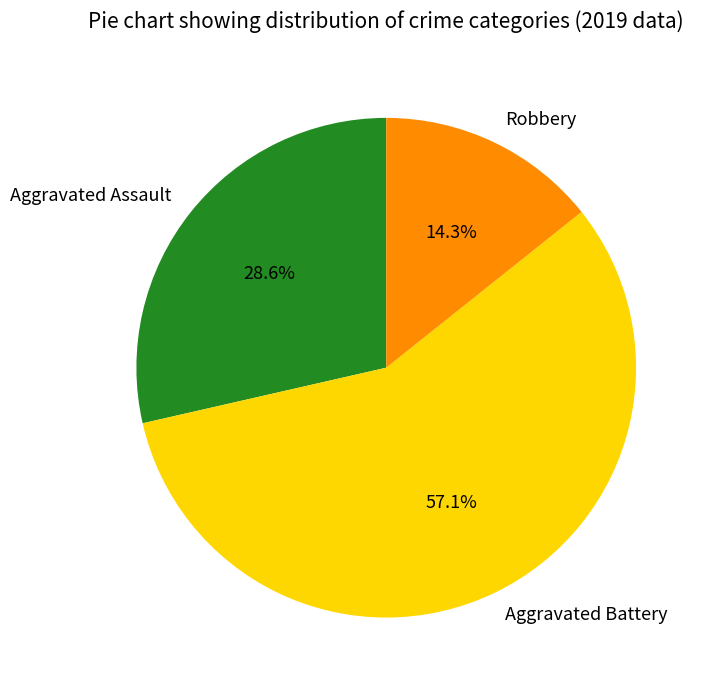

Do Aggravated Assault and Robbery together represent more than half of the pie?

No